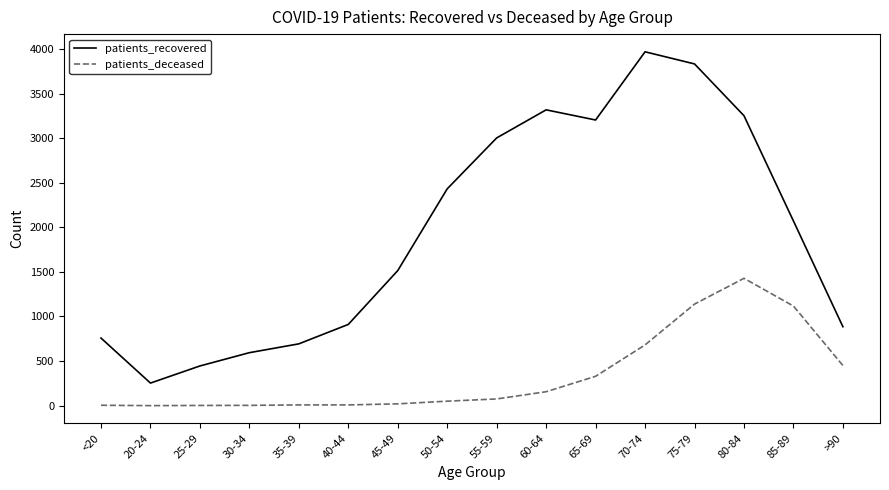

What is the average value of the patients_deceased series?

342